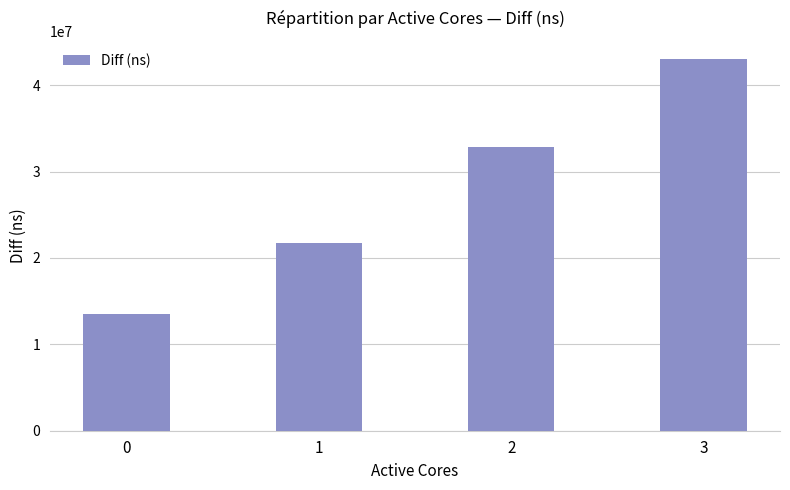

Reading right to left, list all the values displayed in this chart.

43000256	32848183	21705979	13496369